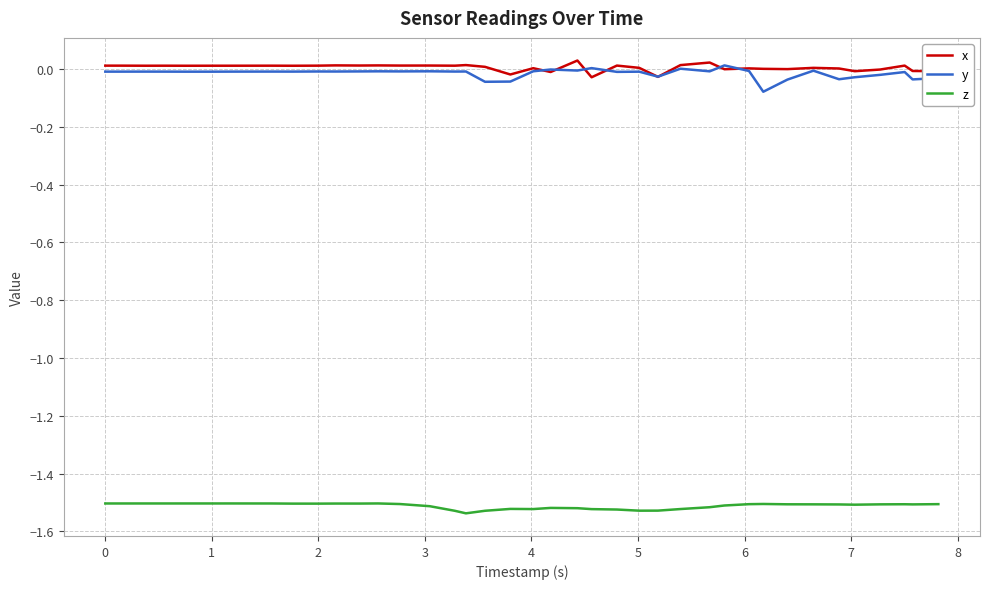

True or false: y and z intersect in this chart.

False